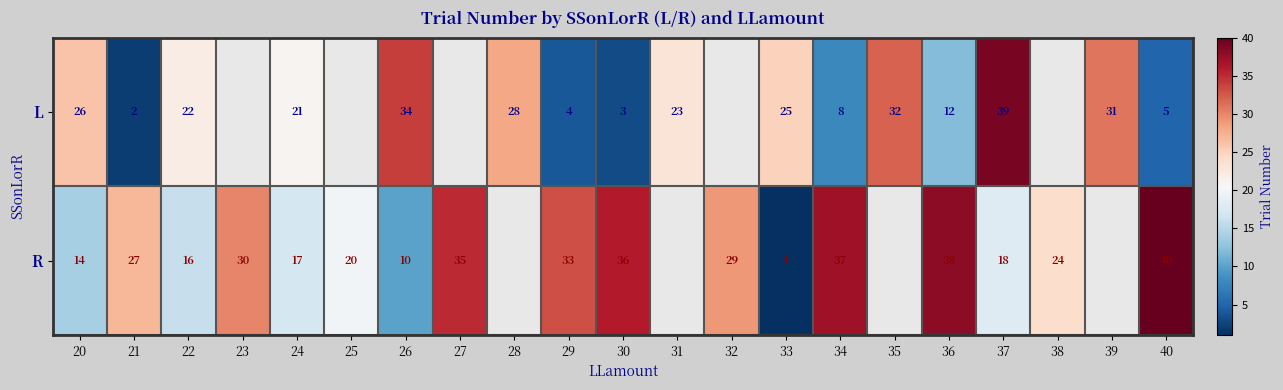

What is the total value across all series at 34?

45